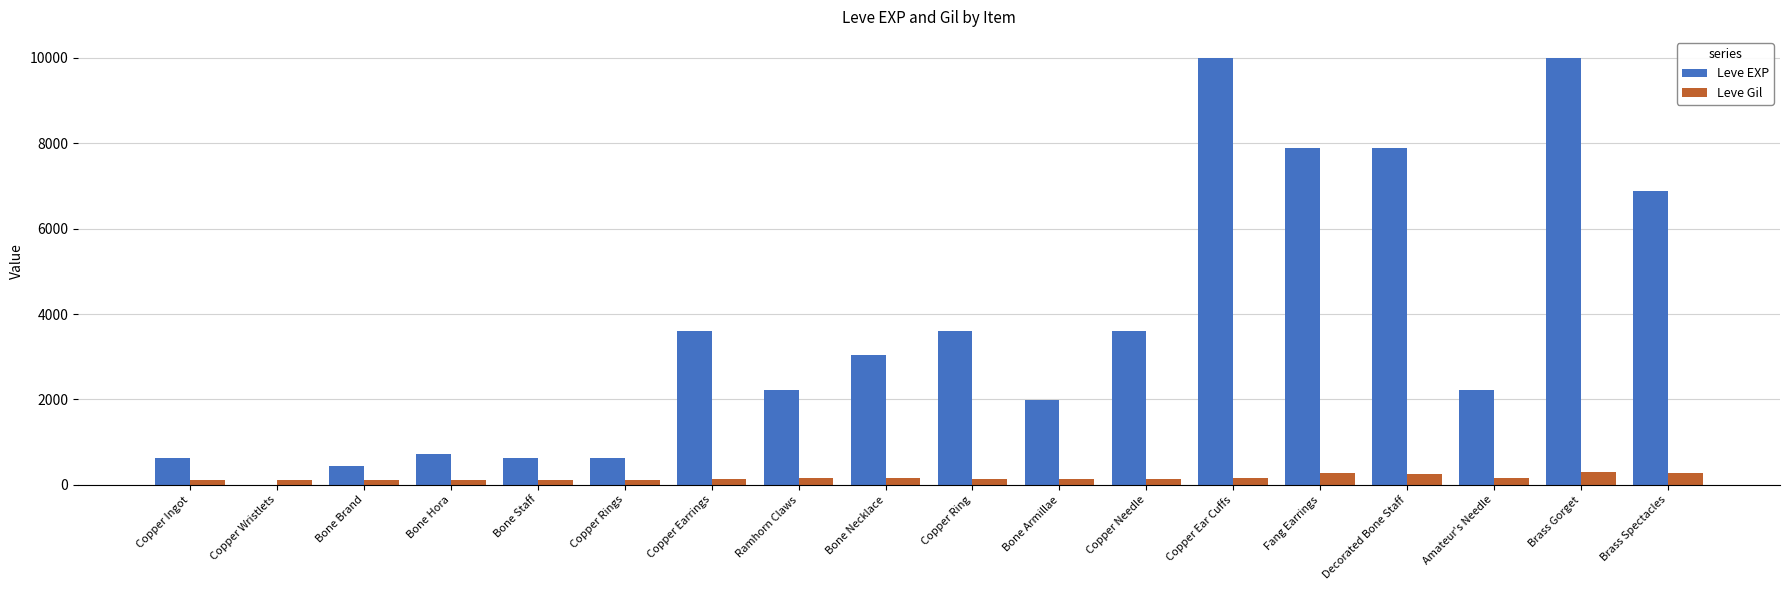

How many groups of bars are there?

18